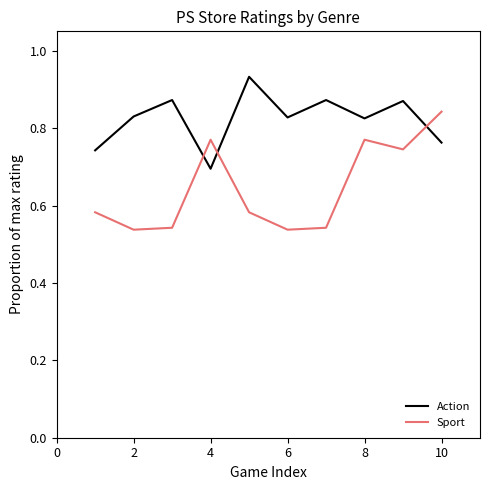

Rank the series by their maximum value, from lowest to highest.

Sport, Action